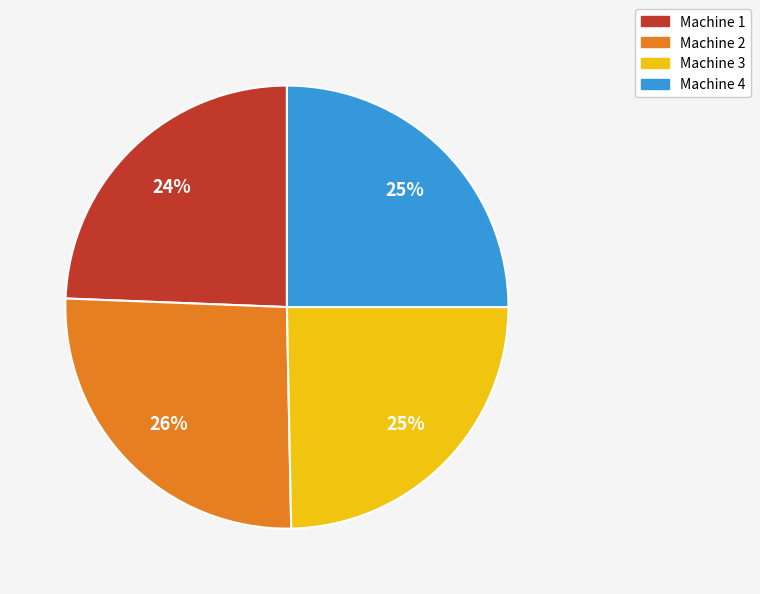

Which has a higher value, Machine 4 or Machine 2?

Machine 2